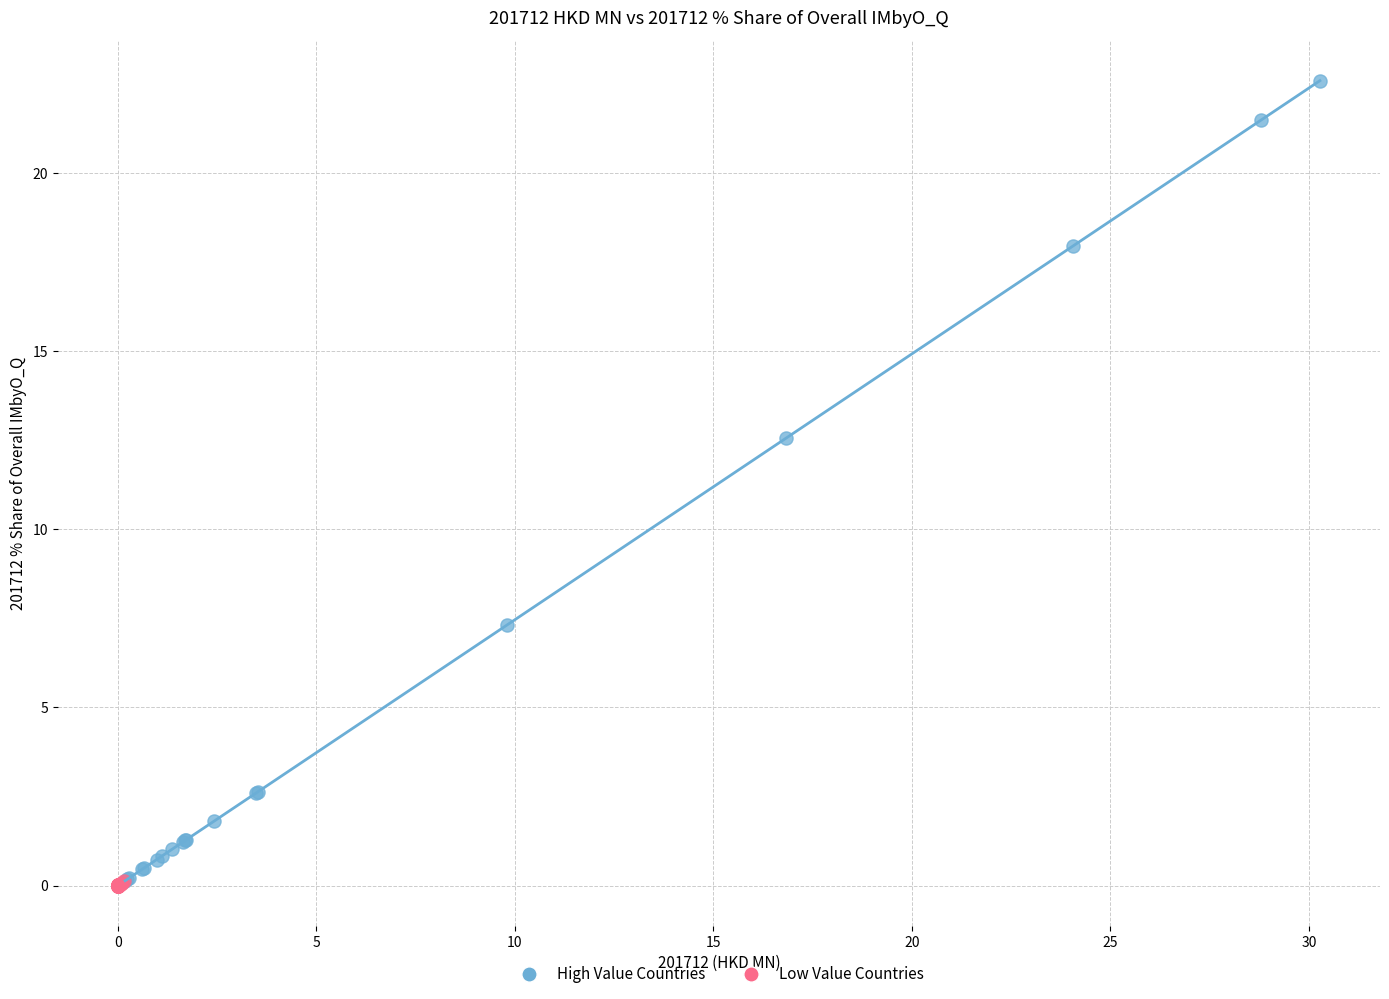

Which series contains the highest Y value?

High Value Countries